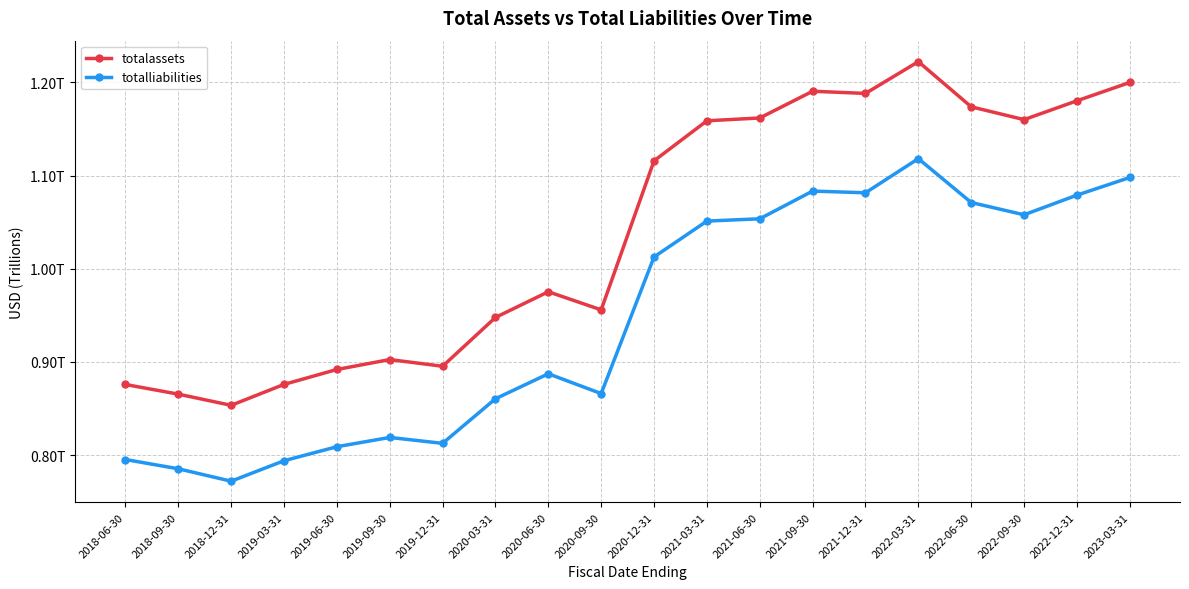

What is the difference between the totalliabilities values at 2020-09-30 and 2022-09-30?

0.2